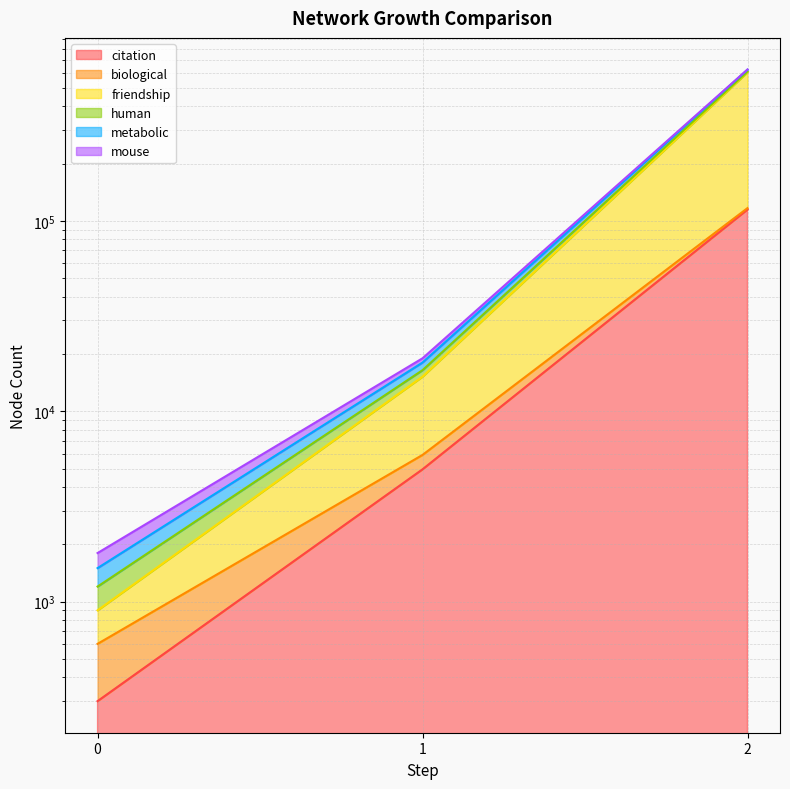

Is it true that friendship equals 209231 at 2?

False